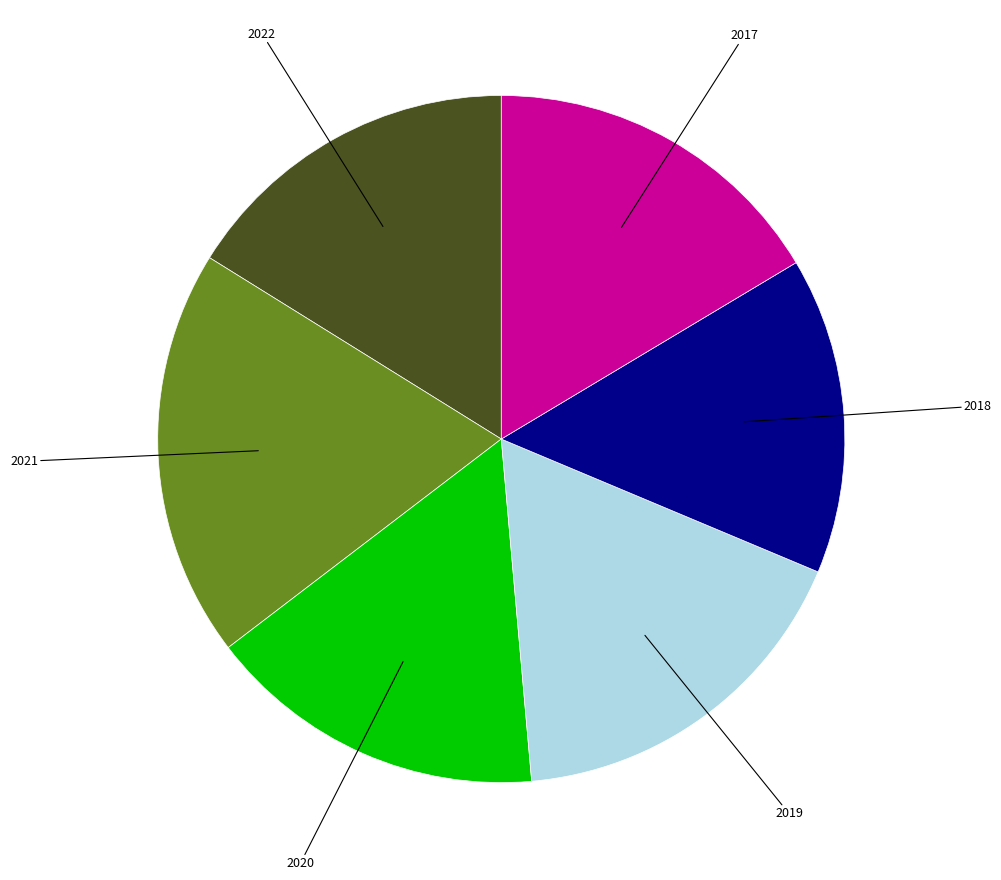

Is there any slice that represents more than half of the pie?

No